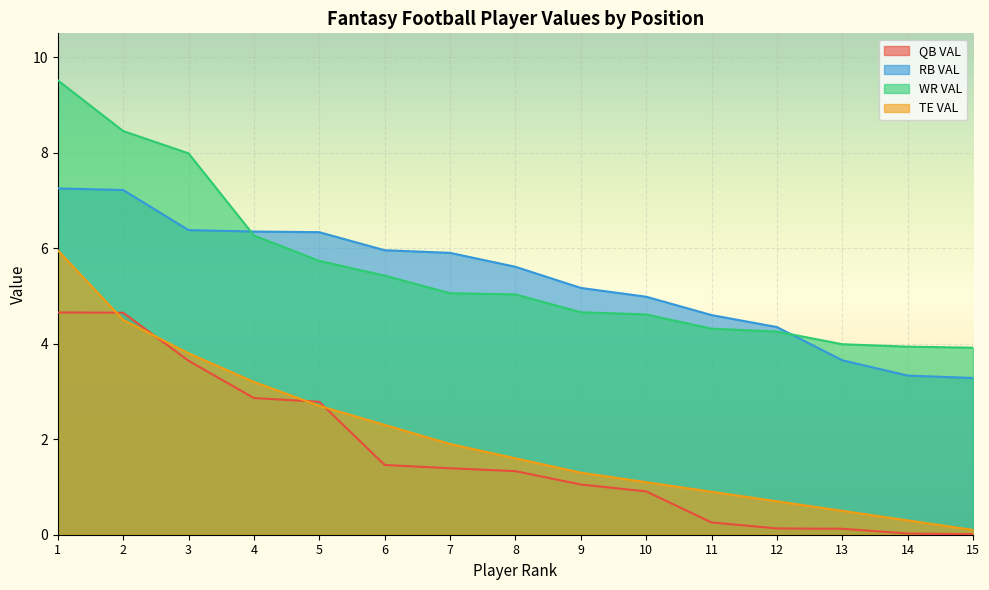

What is the spread (max minus min) of values at 5?

3.6